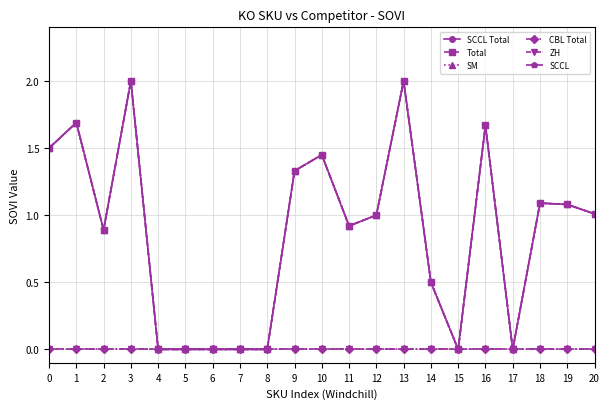

Does the chart display data point markers on the line(s)?

Yes